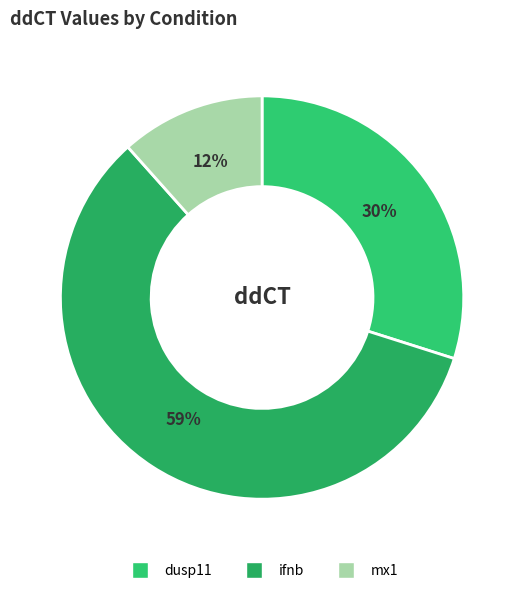

What is the largest slice in the pie chart?

ifnb